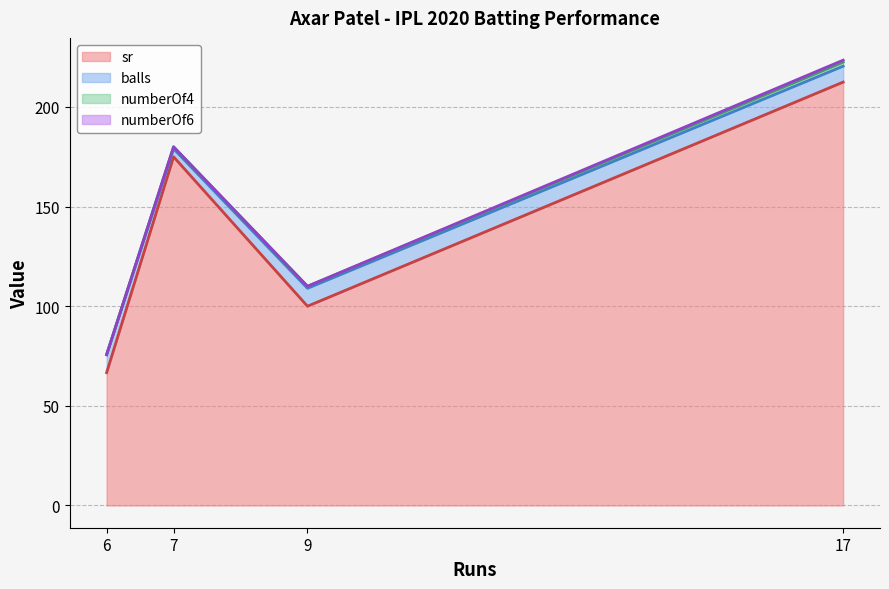

Which series has the largest range (max minus min)?

sr